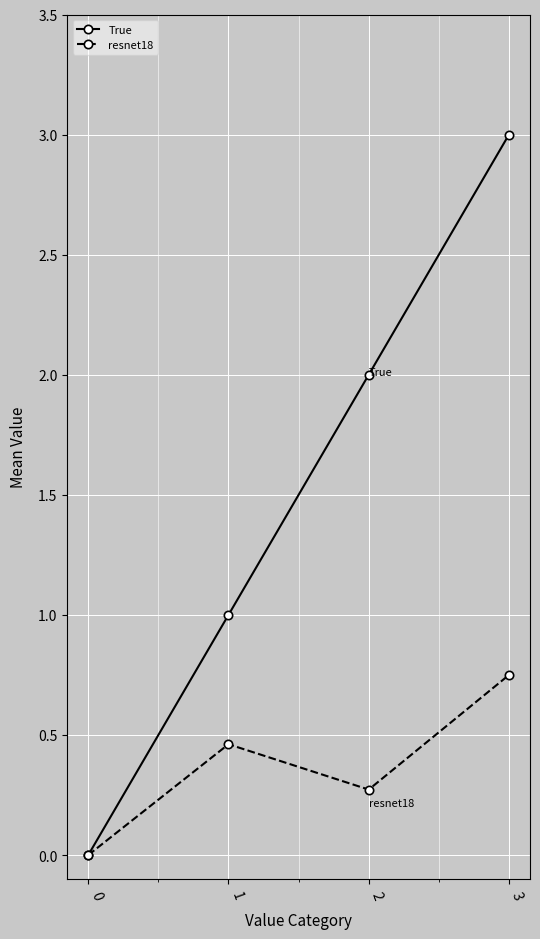

Count the number of categories in the chart.

4